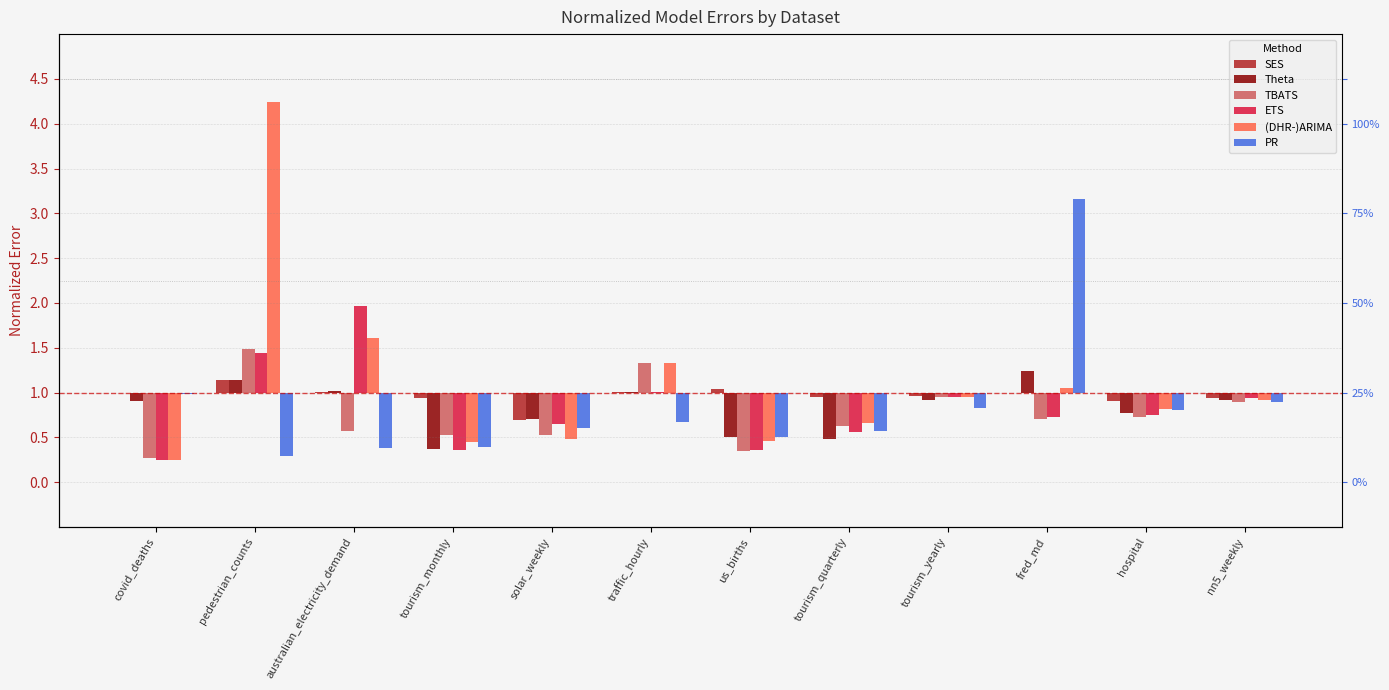

Reading left to right, extract all data points from this chart.

SES: 0.0	0.1	0.0	-0.1	-0.3	0.0	0.0	-0.1	-0.0	-0.0	-0.1	-0.1
Theta: -0.1	0.1	0.0	-0.6	-0.3	0.0	-0.5	-0.5	-0.1	0.2	-0.2	-0.1
TBATS: -0.7	0.5	-0.4	-0.5	-0.5	0.3	-0.7	-0.4	-0.1	-0.3	-0.3	-0.1
ETS: -0.8	0.4	1.0	-0.6	-0.3	0.0	-0.6	-0.4	-0.0	-0.3	-0.3	-0.1
(DHR-)ARIMA: -0.8	3.2	0.6	-0.5	-0.5	0.3	-0.5	-0.3	-0.0	0.0	-0.2	-0.1
PR: -0.0	-0.7	-0.6	-0.6	-0.4	-0.3	-0.5	-0.4	-0.2	2.2	-0.2	-0.1